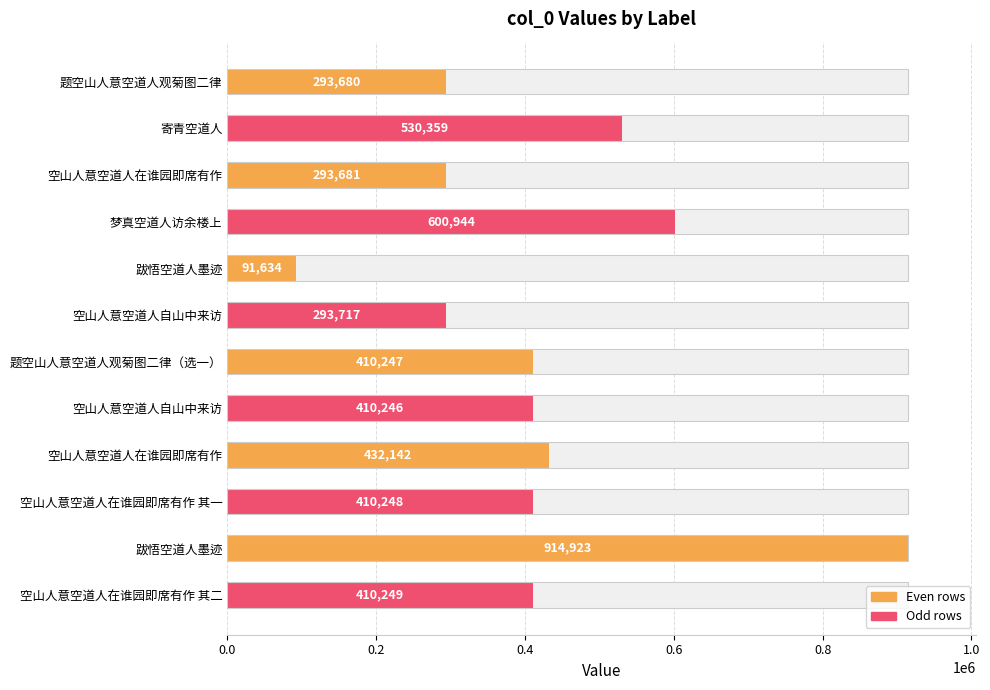

What is the maximum value shown in the chart?

914923